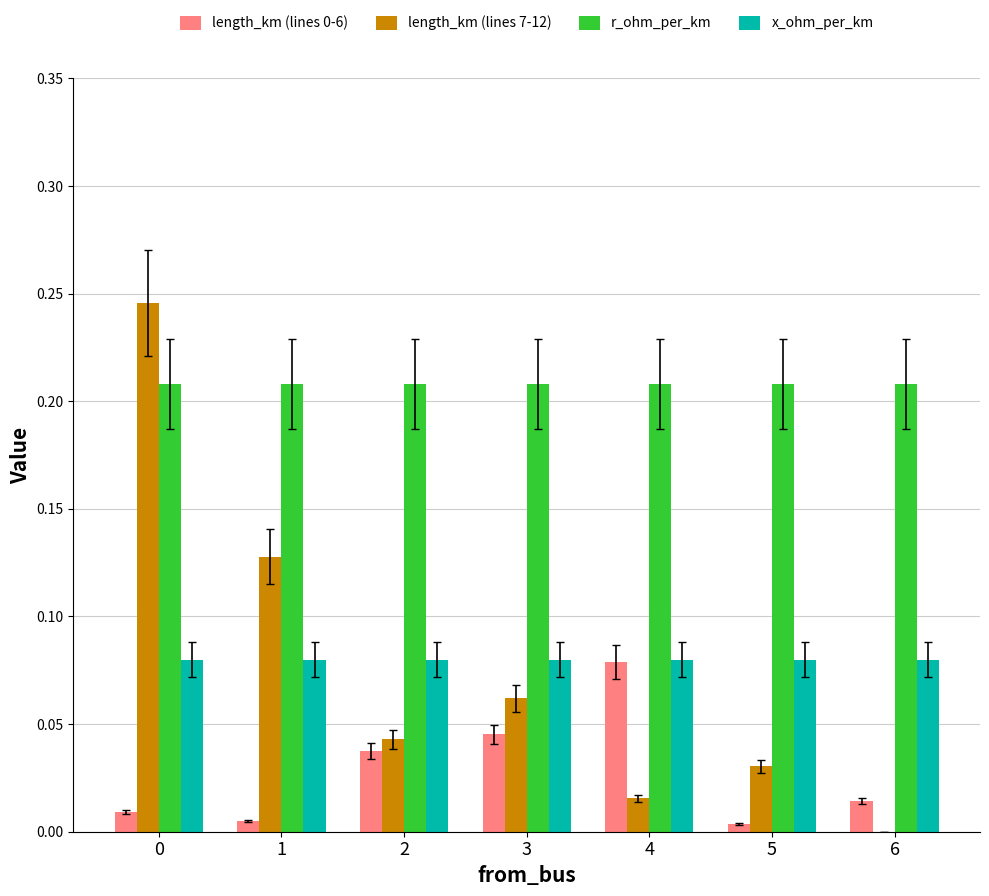

Which series has the largest total across all categories?

r_ohm_per_km